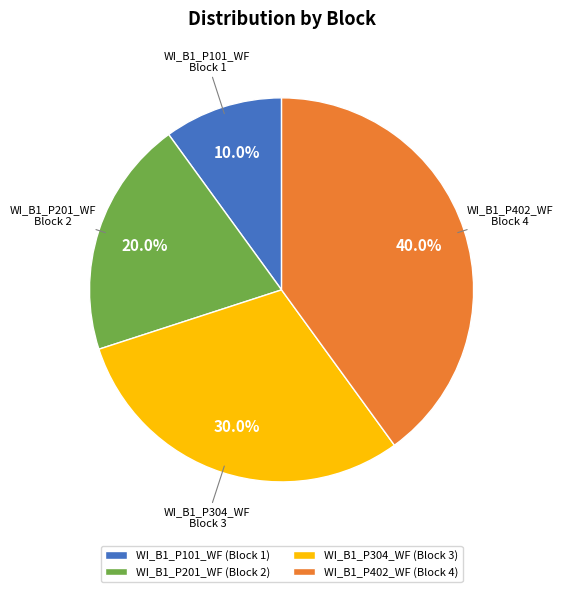

To the nearest percent, what is the combined percentage of WI_B1_P101_WF and WI_B1_P201_WF?

30%